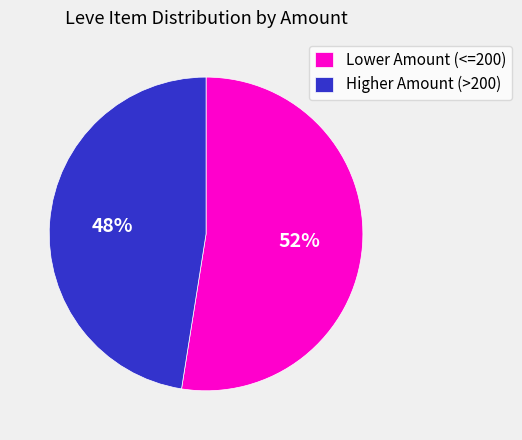

To the nearest percent, what portion does Lower Amount (<=200) represent?

52%